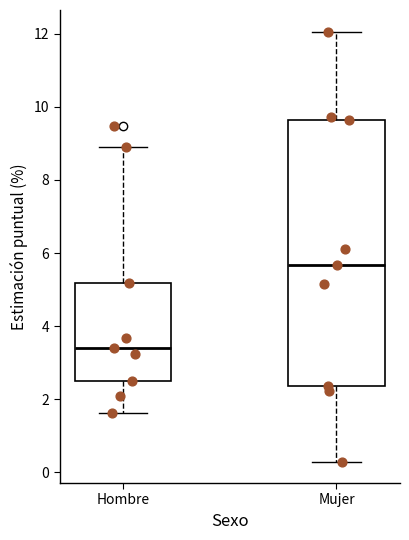

Reading left to right, read every box against the y-axis: the position of its median line, the range the box covers, and the ends of its whiskers. The values are not printed on the chart, so give them approximately, as read against the axis.

Hombre: median 3.4, box 2.6 to 5.2, whiskers 1.6 to 8.8
Mujer: median 5.6, box 2.4 to 9.6, whiskers 0.4 to 12.0